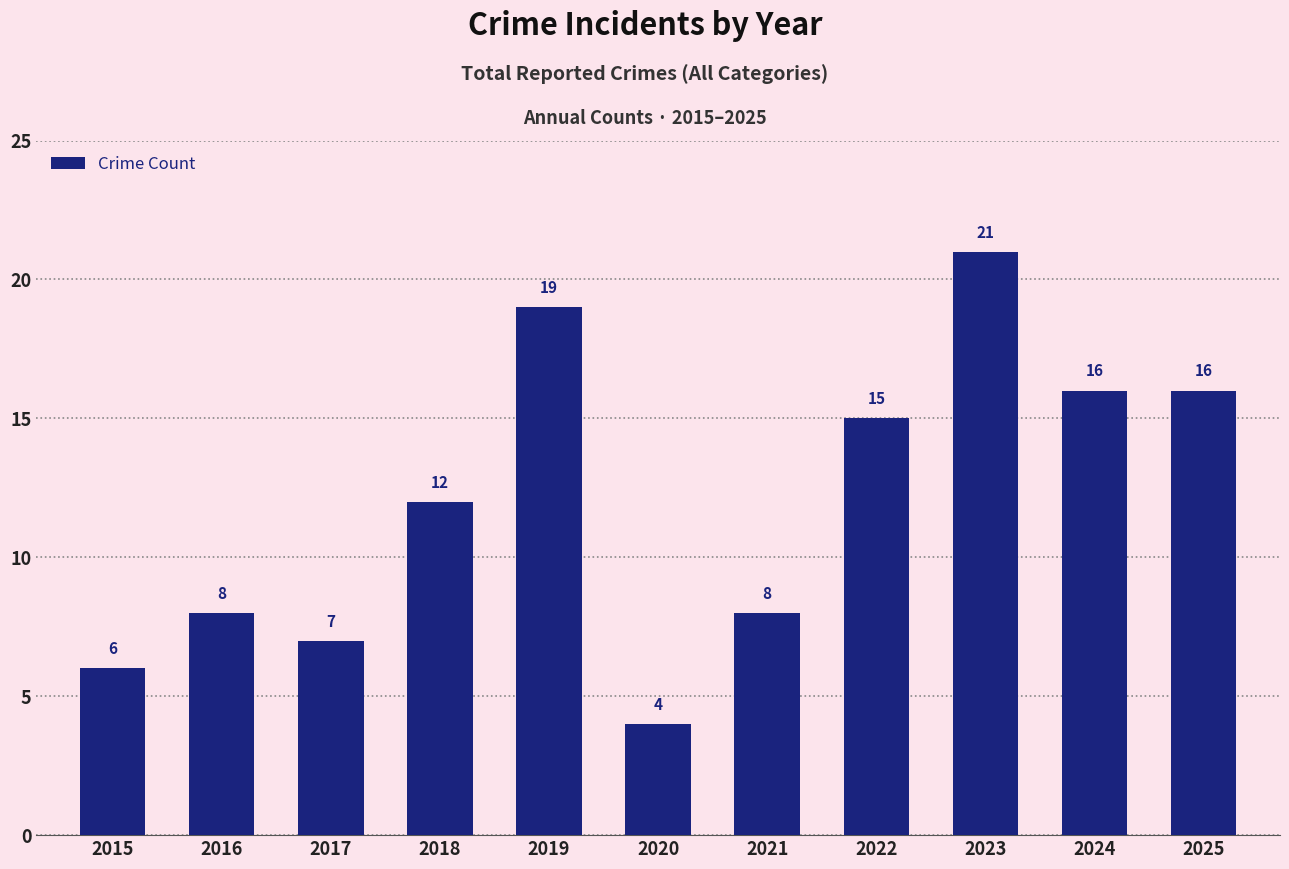

Read the value at 2017.

7